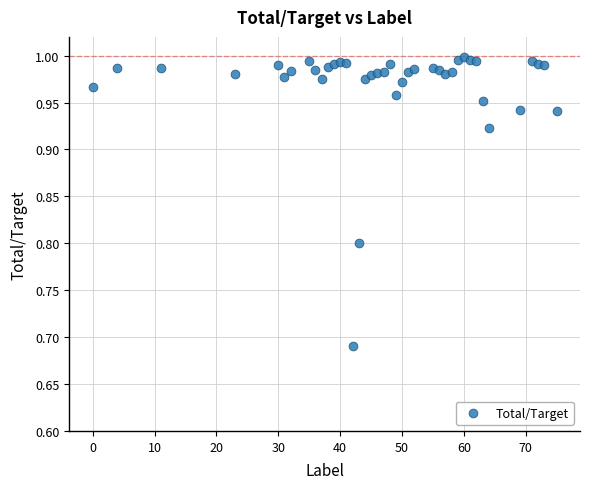

What is the range of Y values (max minus min)?

0.3